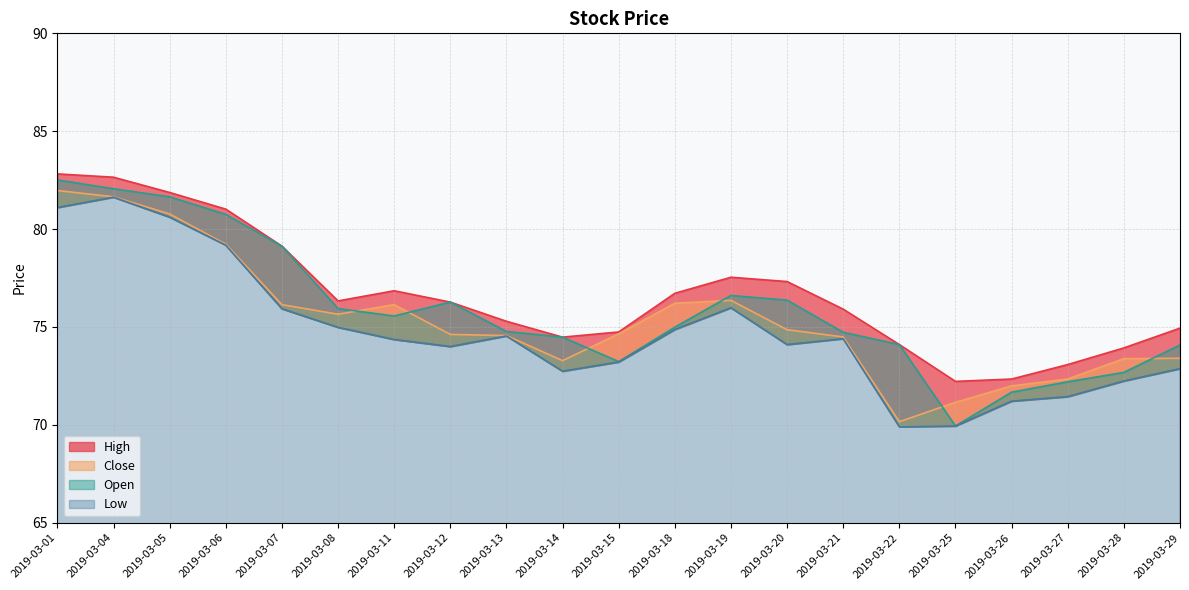

What value does the Close series have at 2019-03-06?

79.2